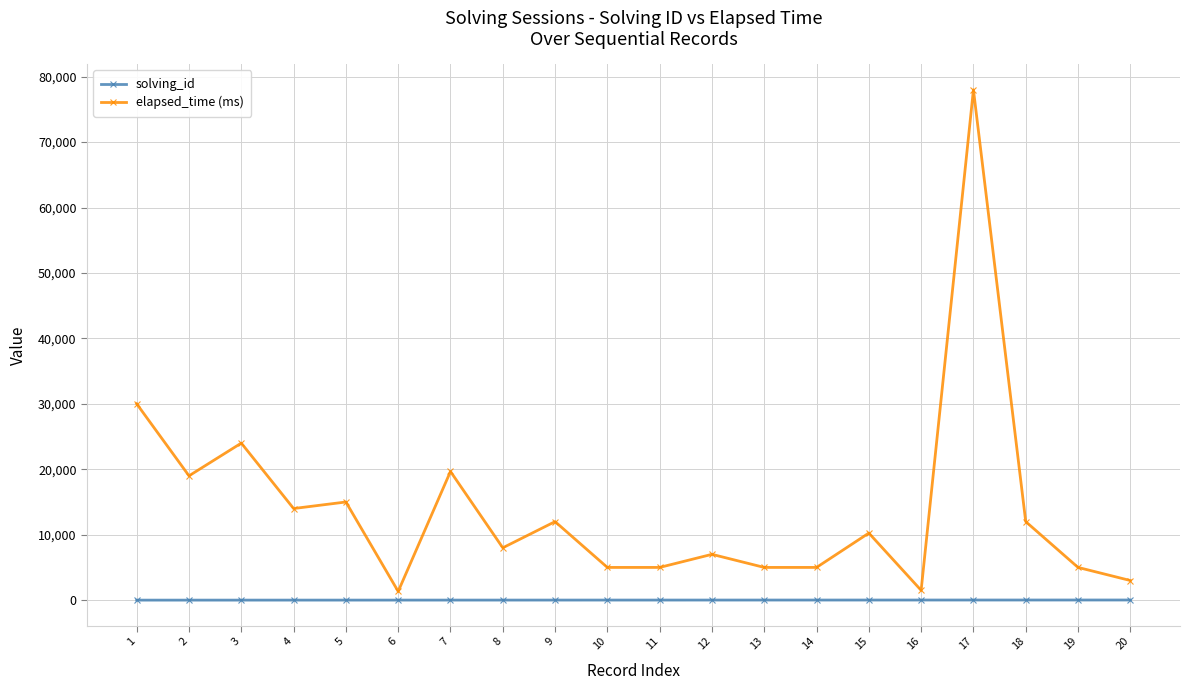

At which category is the sum across all series the highest?

17